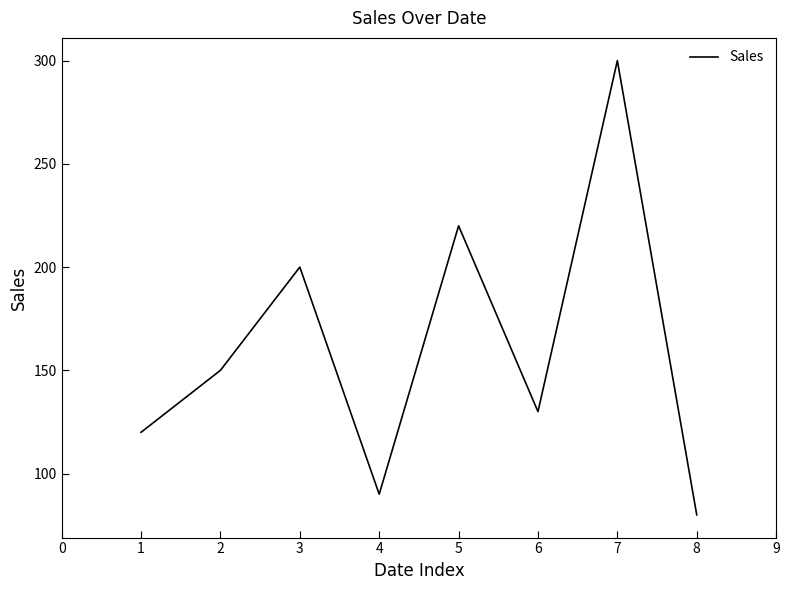

What is the change in value from 3 to 5?

+20